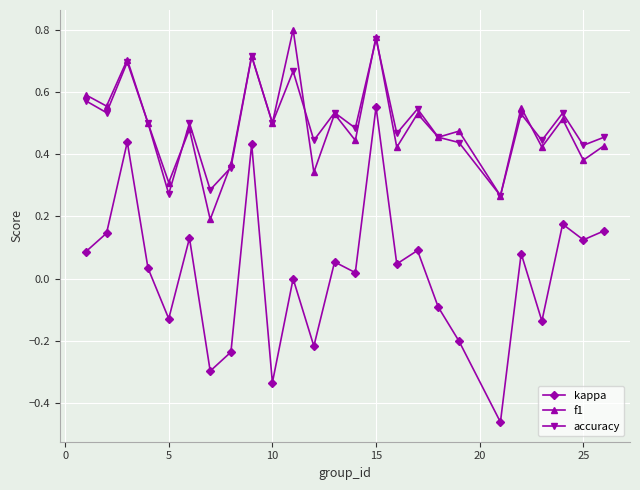

True or false: f1 and kappa cross at least once.

False